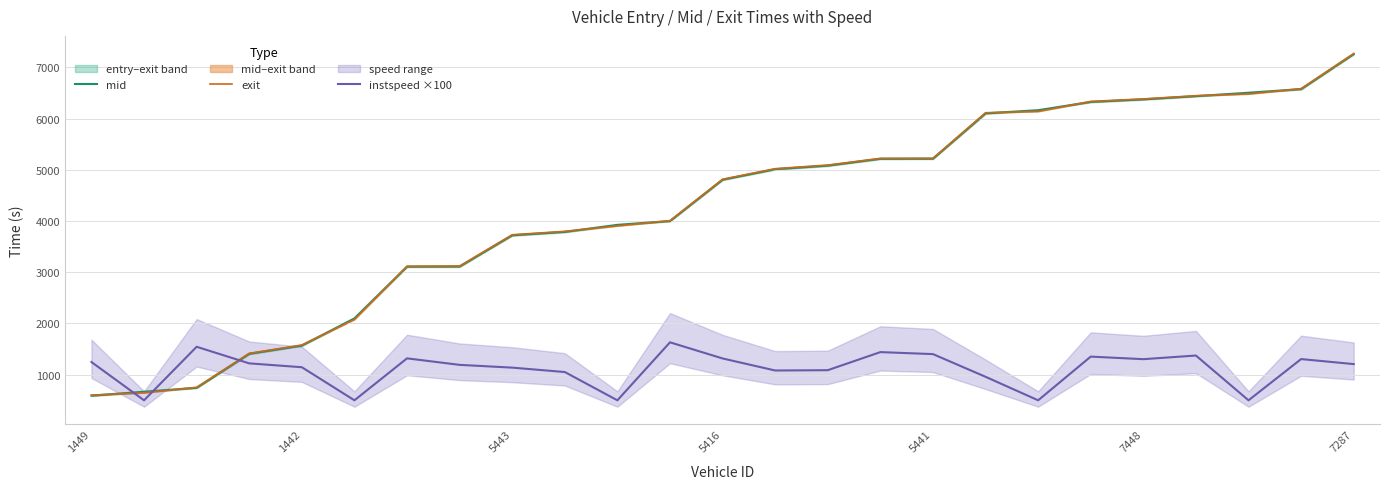

How many lines are shown in the chart?

3